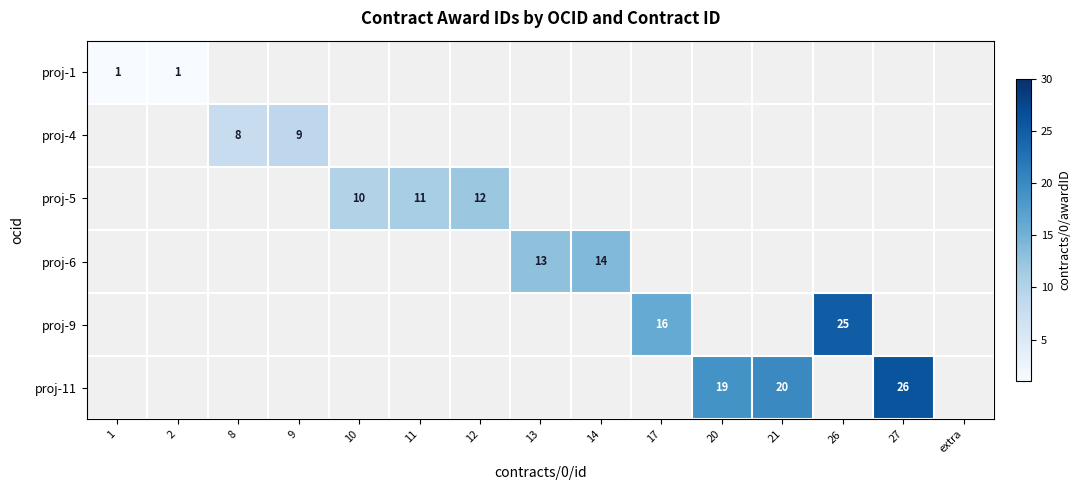

Count the number of data series in this chart.

6